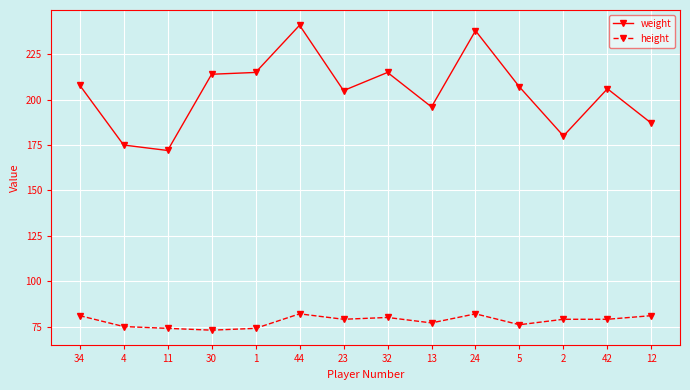

How many categories are shown in the chart?

14